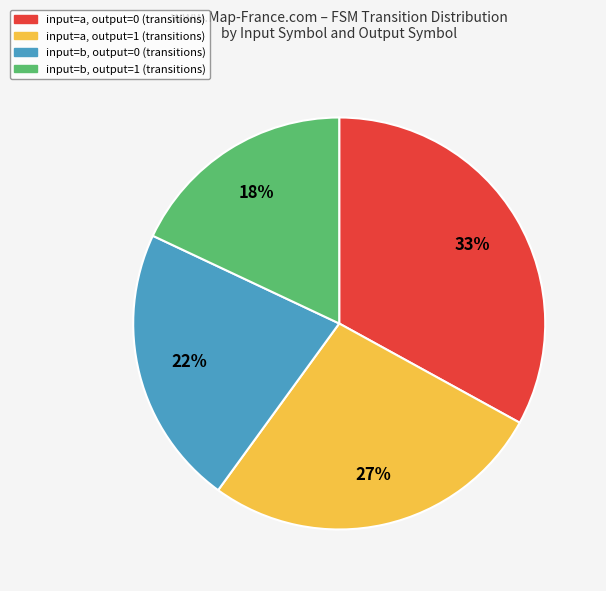

True or false: input=b, output=1 (transitions) accounts for 4% of the total.

False